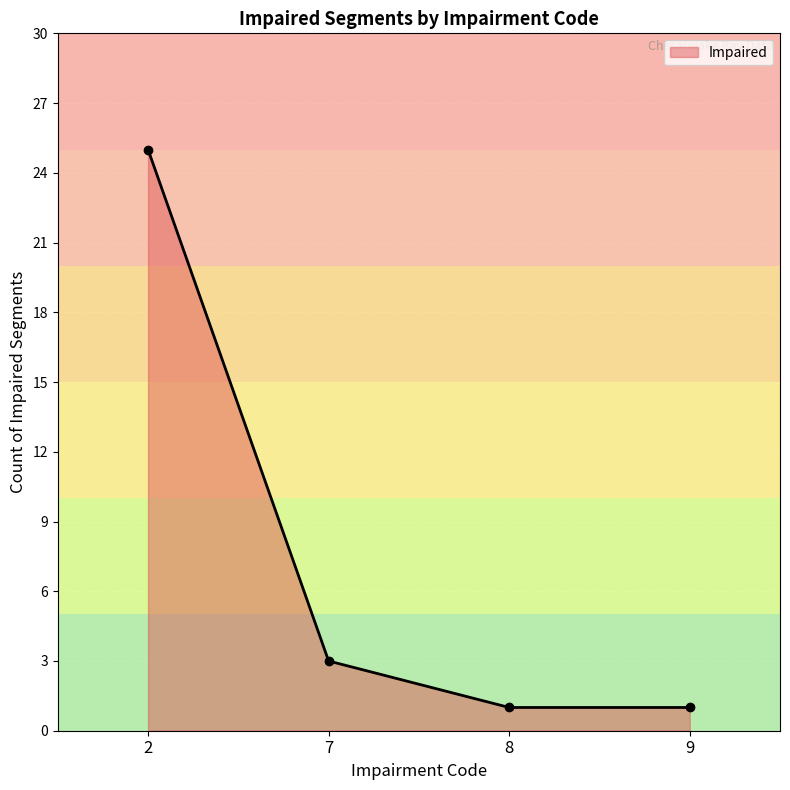

The chart shows a value of 1 at 8. True or false?

False